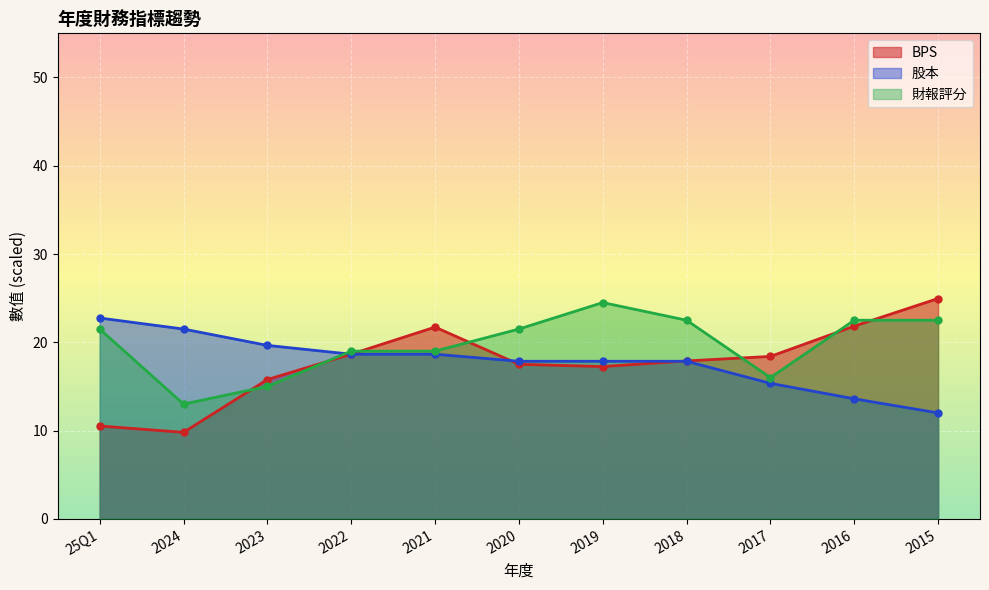

What is the total value across all series at 2017?

49.8